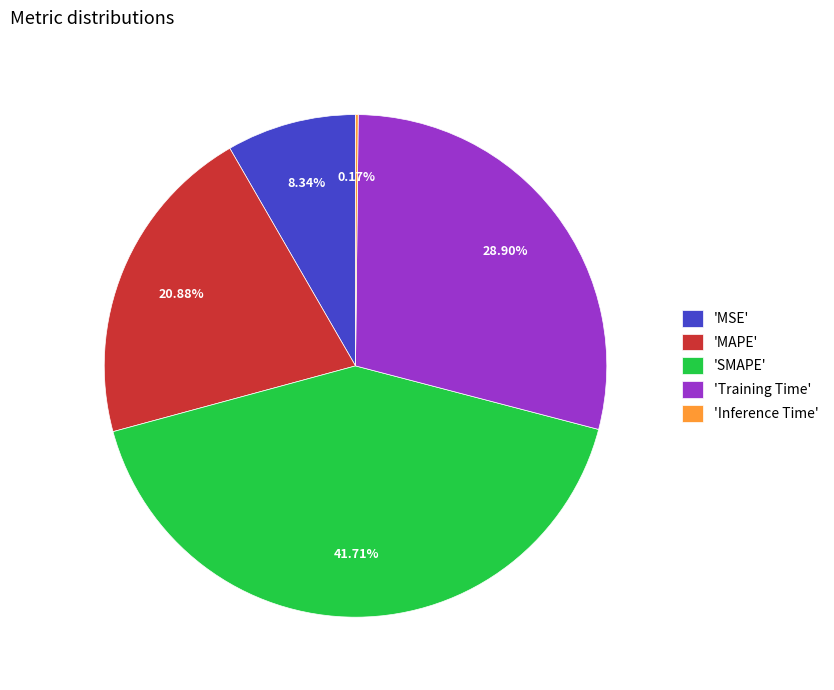

Is there a majority slice in this chart?

No